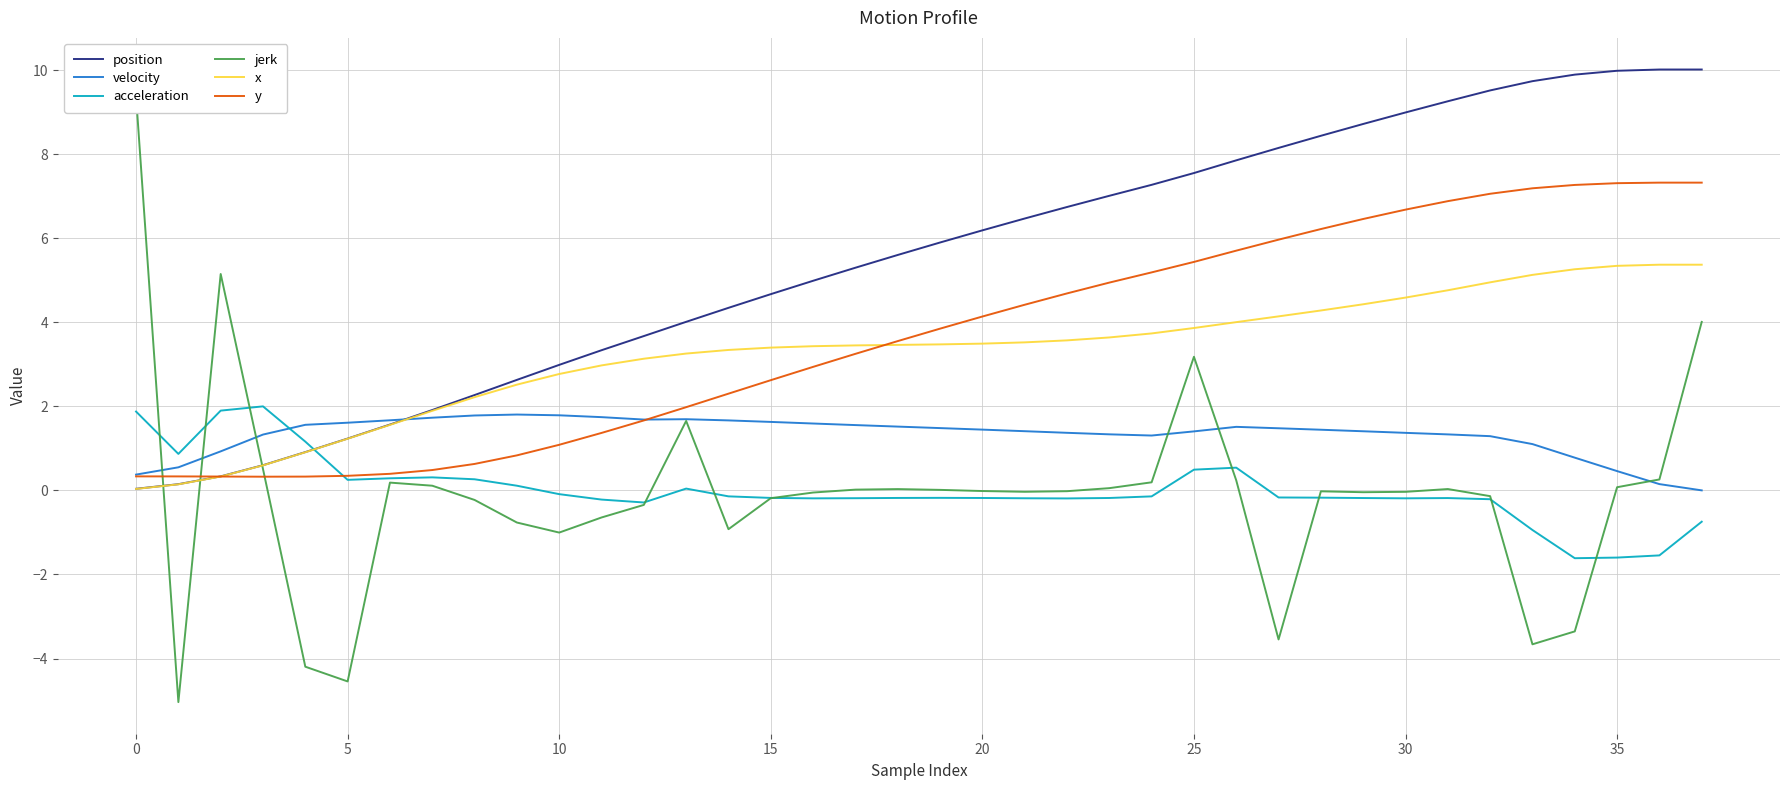

True or false: x has more than 0 interior local peaks.

False